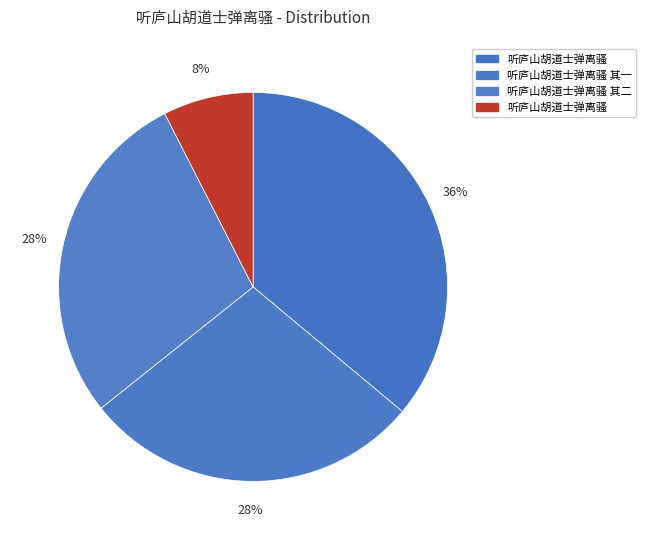

How many slices are in this pie chart?

4